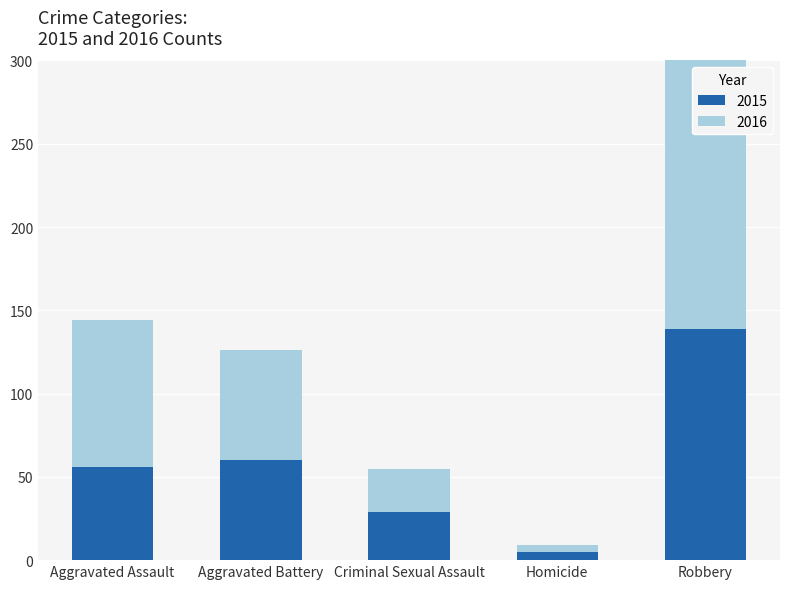

Is it true that 2015 equals 12 at Aggravated Battery?

False